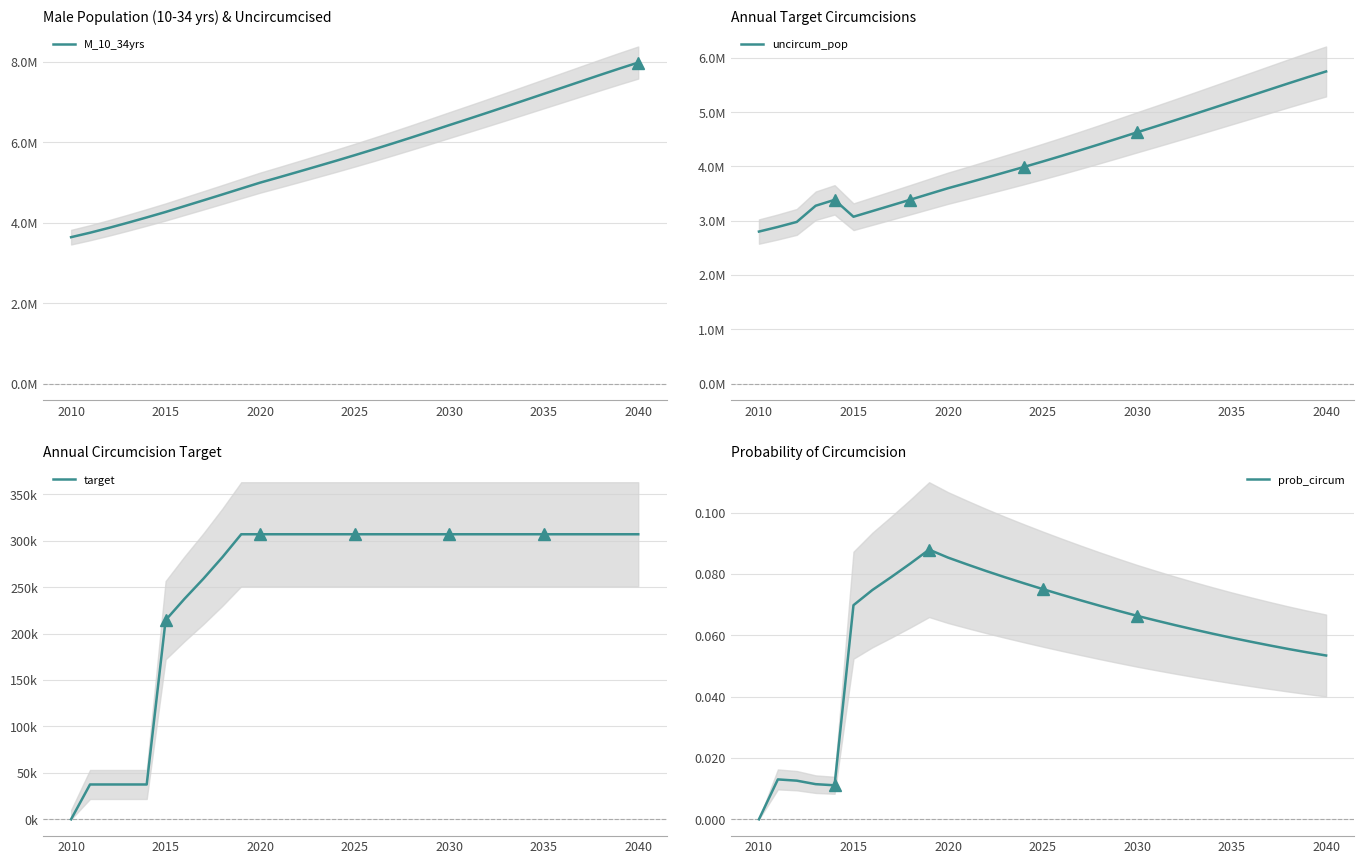

Reading left to right, what are all the values shown in this chart?

M_10_34yrs: 3637076.0	3747321.0	3867817.0	3995699.0	4127705.0	4263253.0	4408067.0	4552266.0	4697691.0	4845170.0	4991911.0	5124518.0	5259415.0	5395616.0	5532958.0	5673526.0	5816954.0	5963703.0	6113497.0	6266093.0	6420408.0	6572484.0	6726518.0	6882338.0	7039476.0	7197384.0	7354489.0	7512646.0	7670394.0	7825434.0	7976041.0
uncircum_pop: 2800549.0	2885437.0	2978219.0	3276473.0	3384718.0	3073805.0	3178216.0	3282184.0	3387035.0	3493368.0	3599168.0	3694777.0	3792038.0	3890239.0	3989263.0	4090612.0	4194024.0	4299830.0	4407831.0	4517853.0	4629114.0	4738761.0	4849819.0	4962166.0	5075462.0	5189314.0	5302587.0	5416618.0	5530354.0	5642138.0	5750726.0
target: 0.0	37500.0	37500.0	37500.0	37500.0	214524.0	237530.0	259186.0	282271.0	307057.0	307057.0	307057.0	307057.0	307057.0	307057.0	307057.0	307057.0	307057.0	307057.0	307057.0	307057.0	307057.0	307057.0	307057.0	307057.0	307057.0	307057.0	307057.0	307057.0	307057.0	307057.0
prob_circum: 0.0	0.0	0.0	0.0	0.0	0.1	0.1	0.1	0.1	0.1	0.1	0.1	0.1	0.1	0.1	0.1	0.1	0.1	0.1	0.1	0.1	0.1	0.1	0.1	0.1	0.1	0.1	0.1	0.1	0.1	0.1